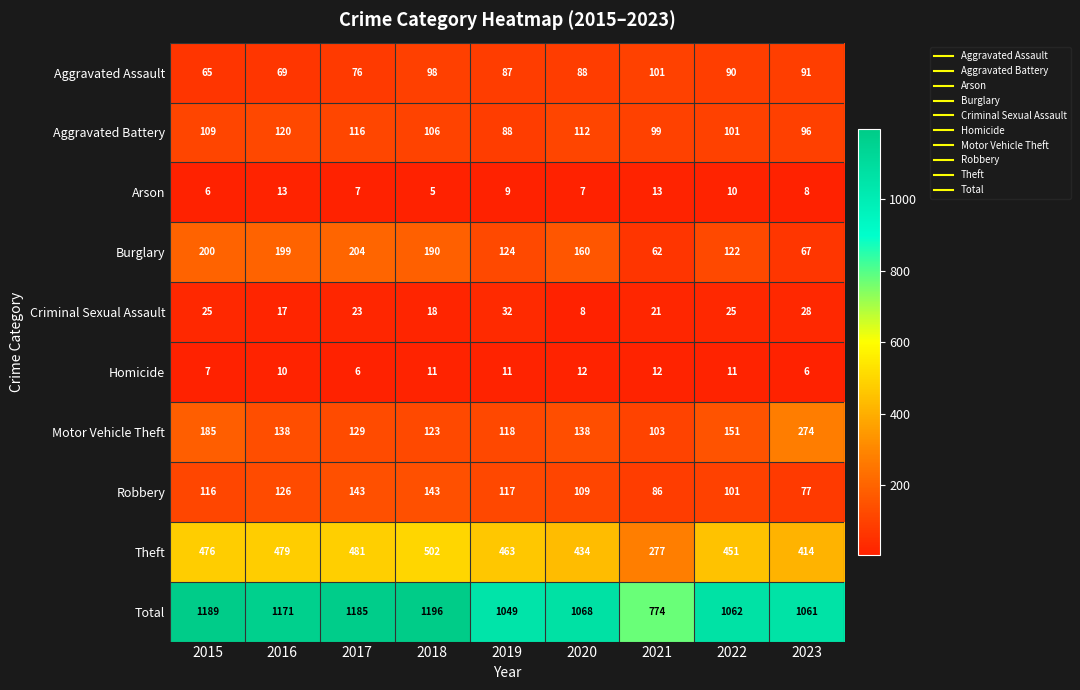

What is the sum of all Robbery values?

1018